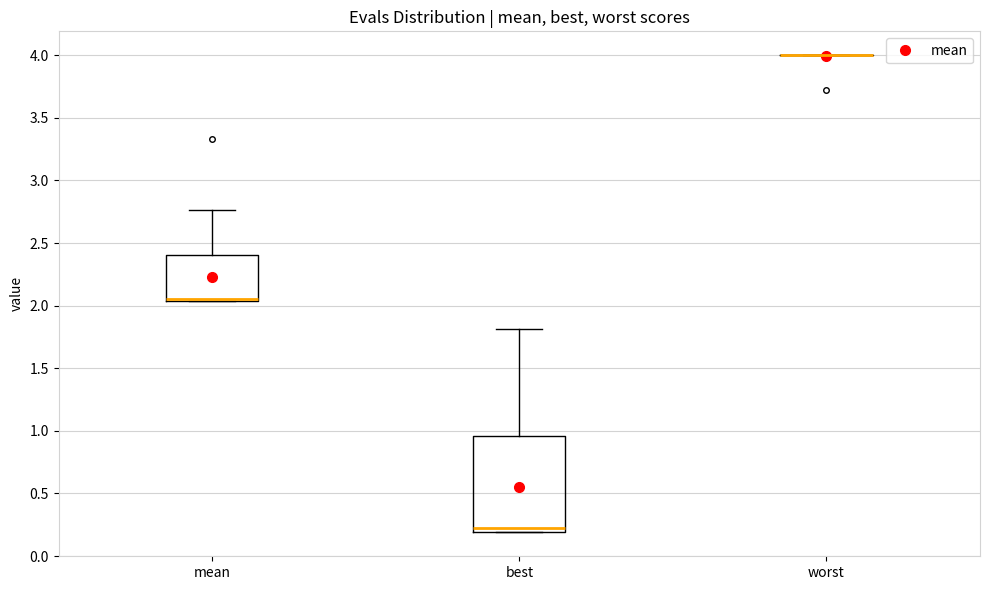

Where does the upper whisker of the box for mean end on the y-axis? The values are not printed on the chart, so give them approximately, as read against the axis.

2.75